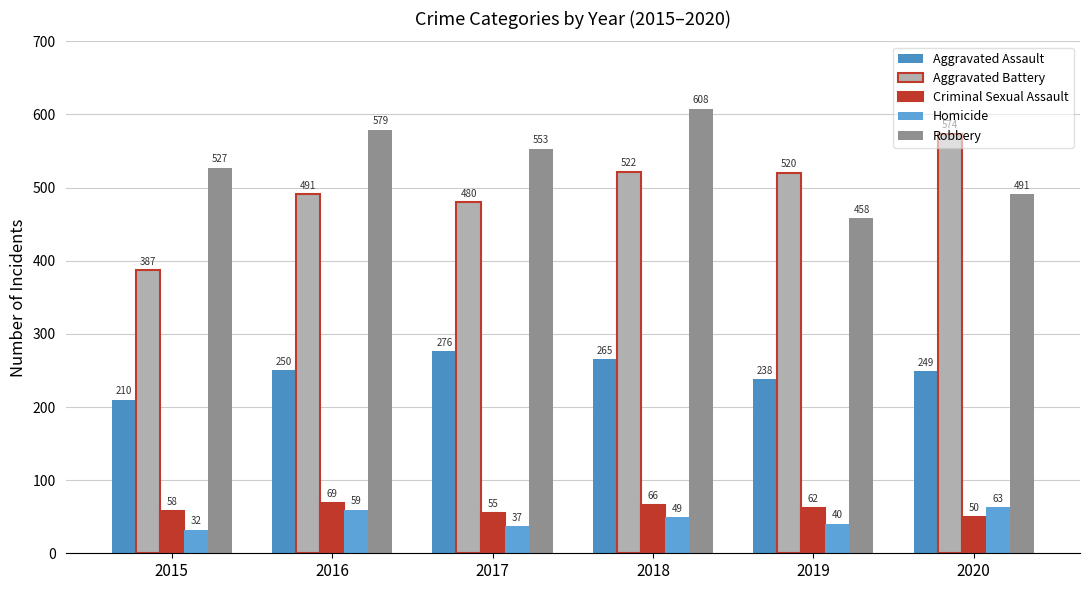

What are all the series names shown in the legend?

Aggravated Assault, Aggravated Battery, Criminal Sexual Assault, Homicide, Robbery